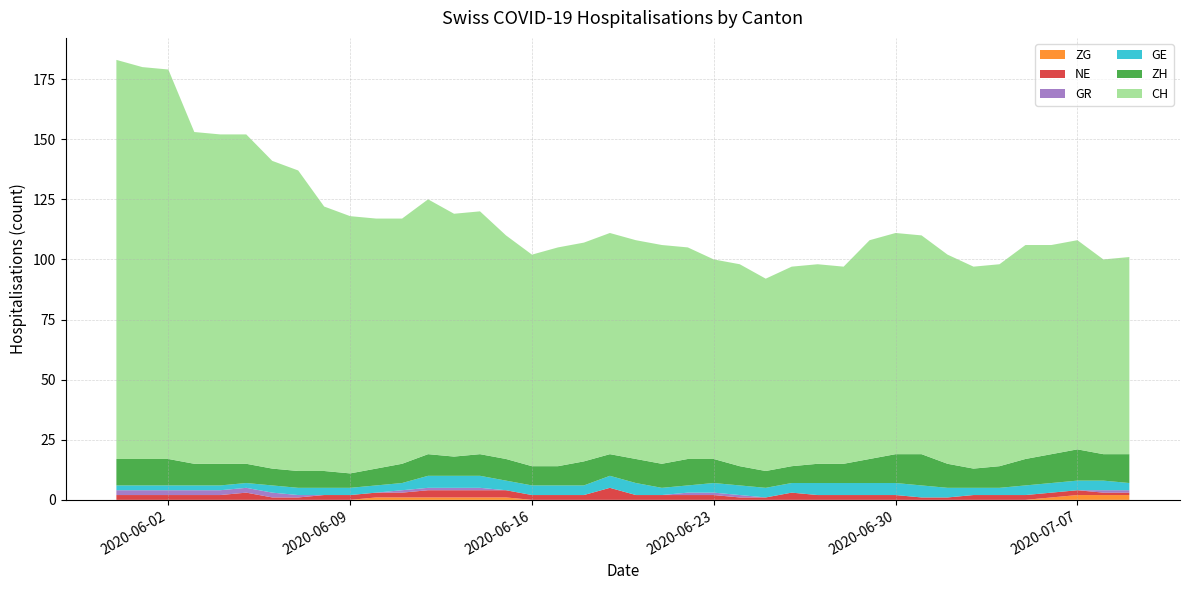

Reading right to left, transcribe all the data shown in this chart.

ZG: 2	2	2	1	0	0	0	0	0	0	0	0	0	0	0	0	0	0	0	0	0	0	0	0	1	1	1	1	1	1	0	0	0	0	0	0	0	0	0	0
NE: 1	1	2	2	2	2	2	1	1	2	2	2	2	3	1	1	2	2	2	2	5	2	2	2	3	3	3	3	2	2	2	2	1	1	3	2	2	2	2	2
GR: 1	1	0	0	0	0	0	0	0	0	0	0	0	0	0	1	1	1	0	0	0	0	0	0	0	1	1	1	1	0	0	0	1	2	2	2	2	2	2	2
GE: 3	4	4	4	4	3	3	4	5	5	5	5	5	4	4	4	4	3	3	5	5	4	4	4	4	5	5	5	3	3	3	3	3	3	2	2	2	2	2	2
ZH: 12	11	13	12	11	9	8	10	13	12	10	8	8	7	7	8	10	11	10	10	9	10	8	8	9	9	8	9	8	7	6	7	7	7	8	9	9	11	11	11
CH: 82	81	87	87	89	84	84	87	91	92	91	82	83	83	80	84	83	88	91	91	92	91	91	88	93	101	101	106	102	104	107	110	125	128	137	137	138	162	163	166